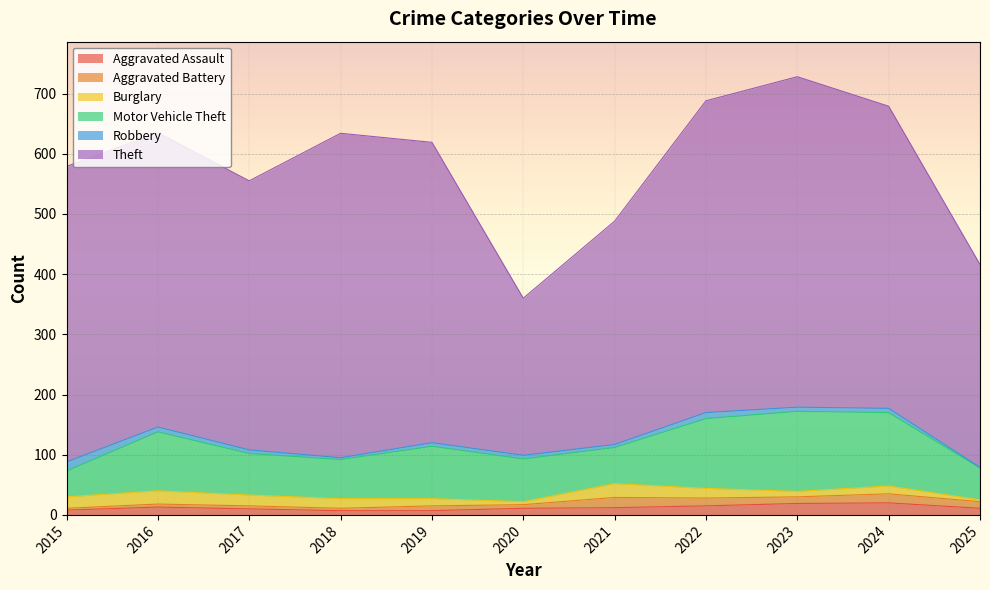

True or false: Theft has more than 0 interior local peaks.

True